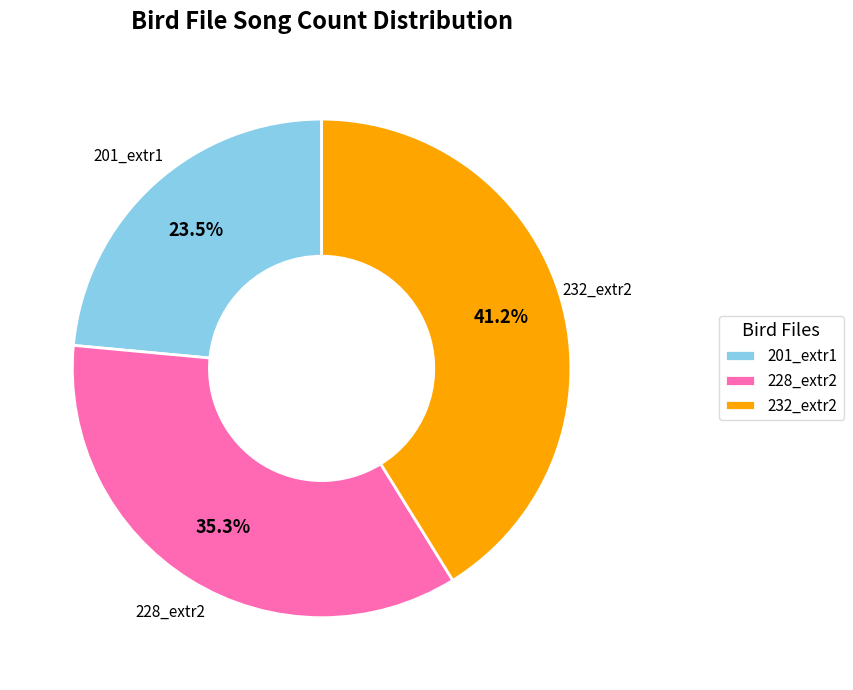

How much of the chart is everything except 228_extr2?

64.7%